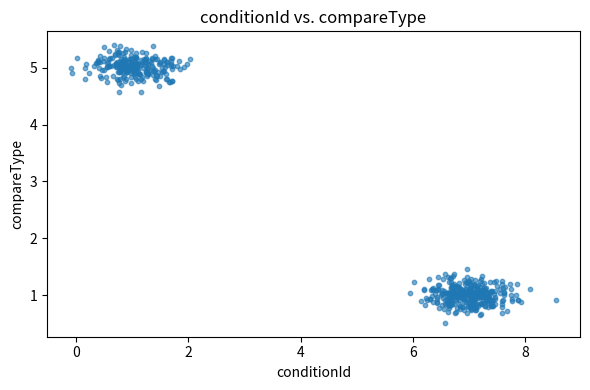

What Y value in the scatter plot is closest to 2?

1.5